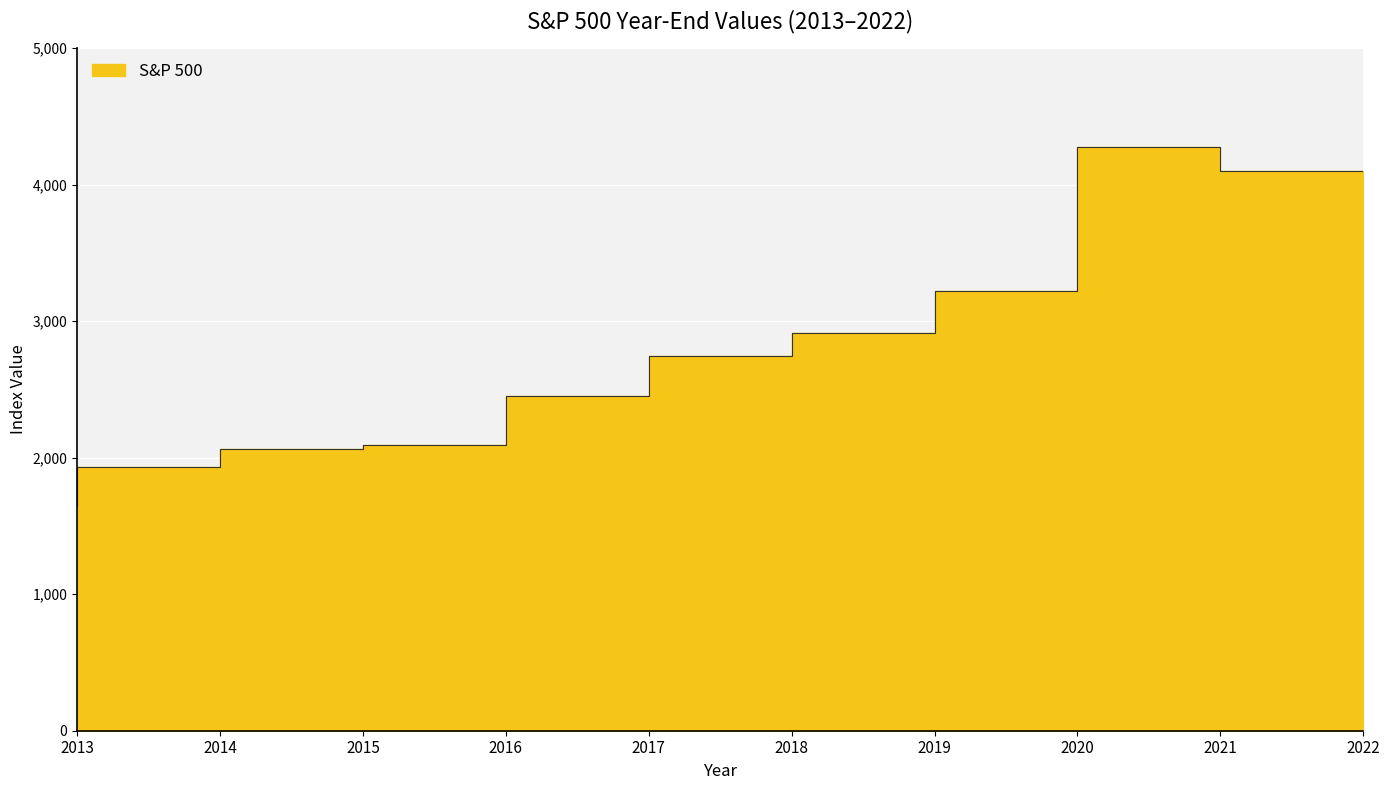

Where does the data first go above 2746?

2019